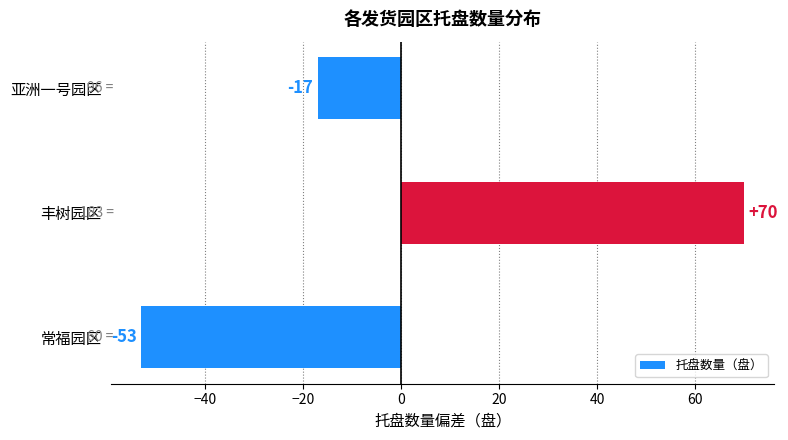

The value at 常福园区 is -76. True or false?

False